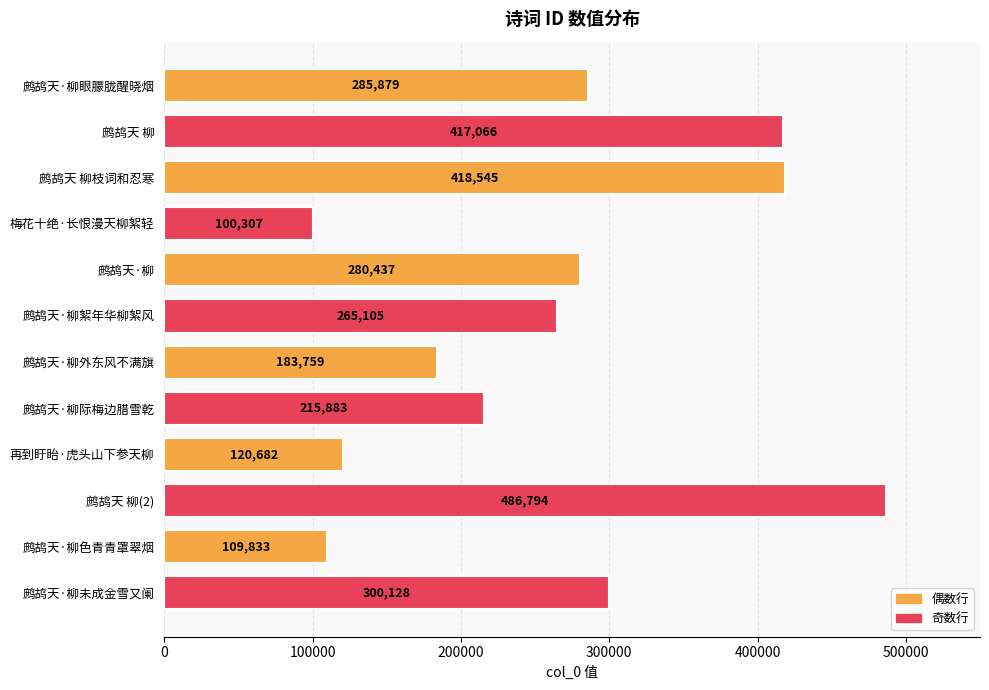

What is the difference between the maximum and minimum values?

386487